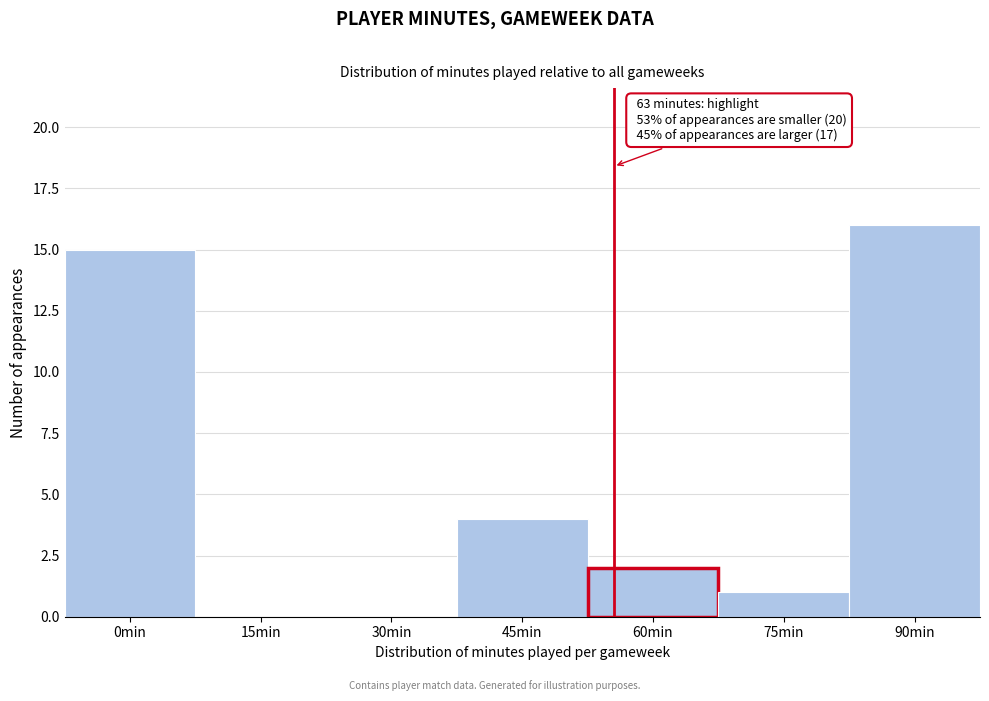

Reading left to right, list all the values displayed in this chart.

0min=15	15min=0	30min=0	45min=4	60min=2	75min=1	90min=16